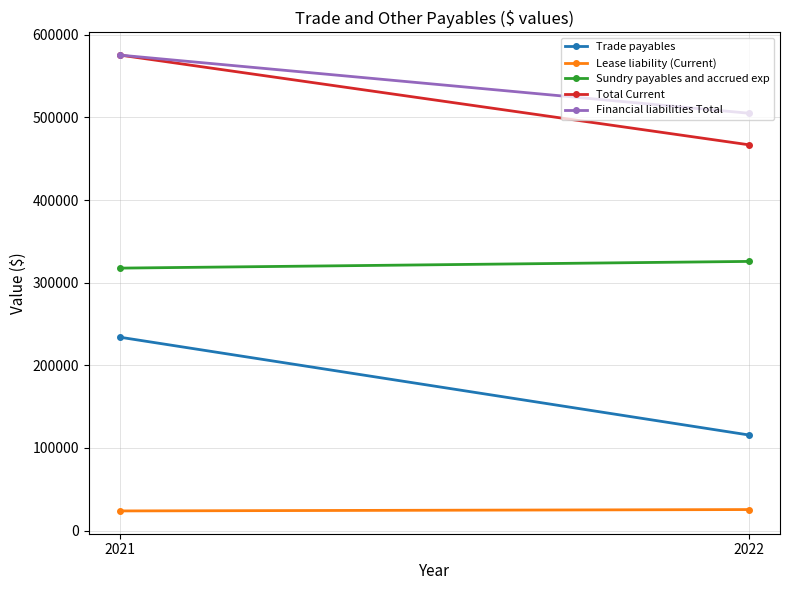

Which series has the largest total across all categories?

Financial liabilities Total